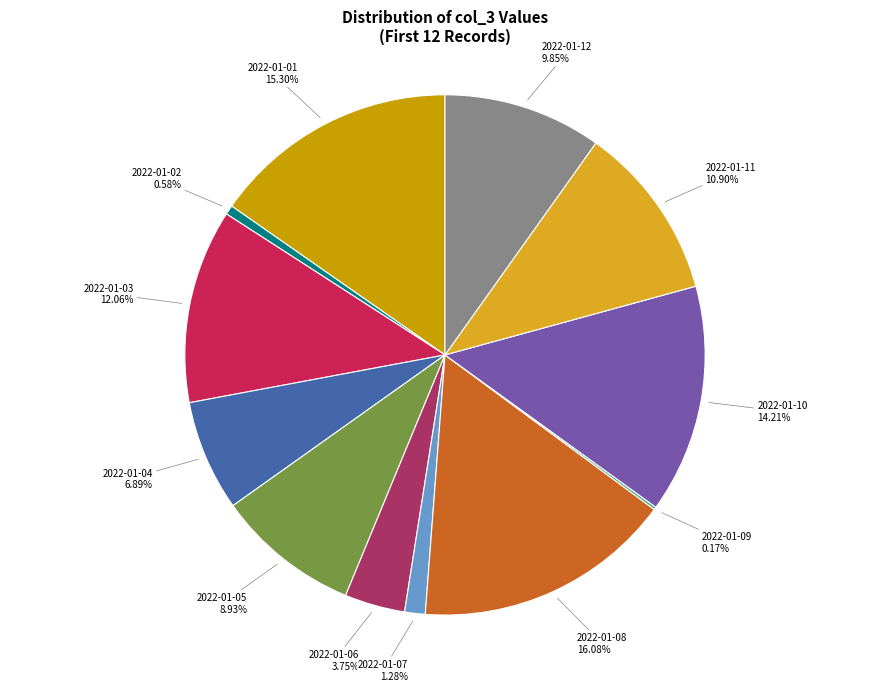

Which category has the biggest portion of the pie?

2022-01-08